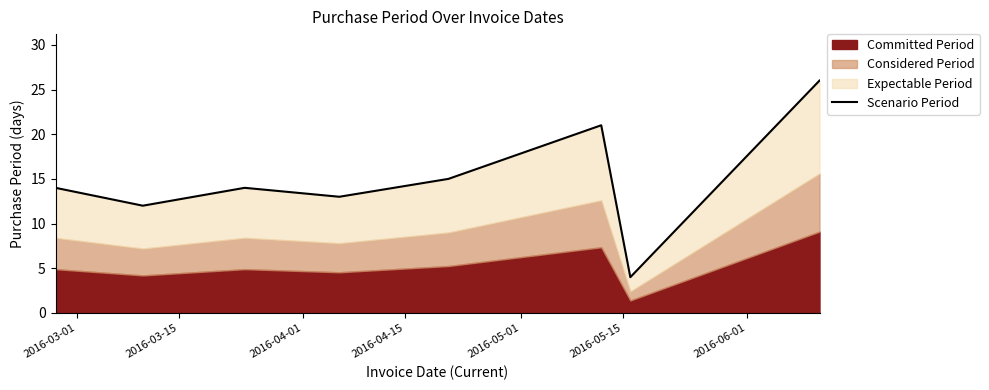

Reading left to right, list all the values displayed in this chart.

14	12	14	13	15	21	4	26